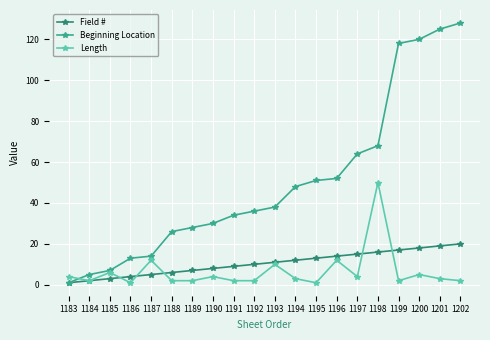

Reading left to right, list all the values displayed in this chart.

Field #: 1	2	3	4	5	6	7	8	9	10	11	12	13	14	15	16	17	18	19	20
Beginning Location: 1	5	7	13	14	26	28	30	34	36	38	48	51	52	64	68	118	120	125	128
Length: 4	2	6	1	12	2	2	4	2	2	10	3	1	12	4	50	2	5	3	2